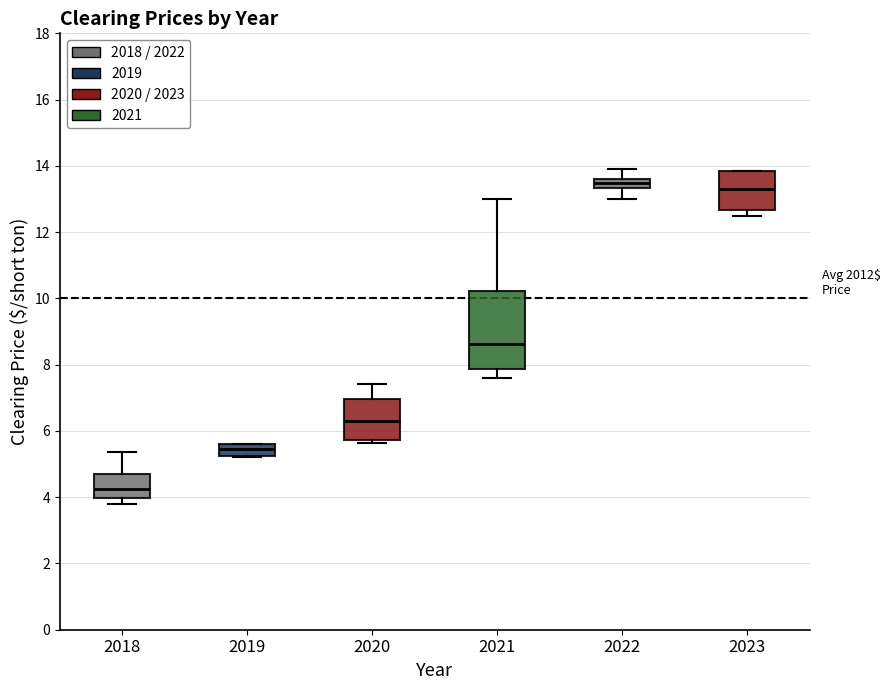

Which box has the lowest median line?

2018